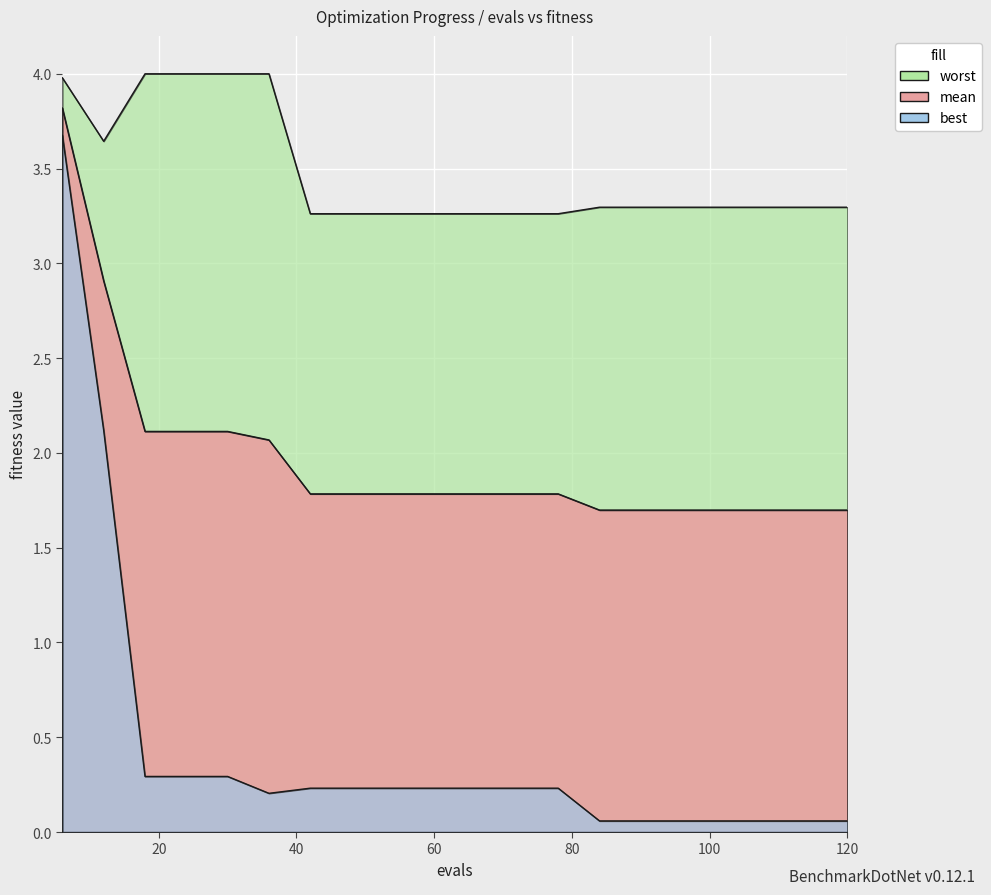

Which category has the lowest value in the mean series?

84